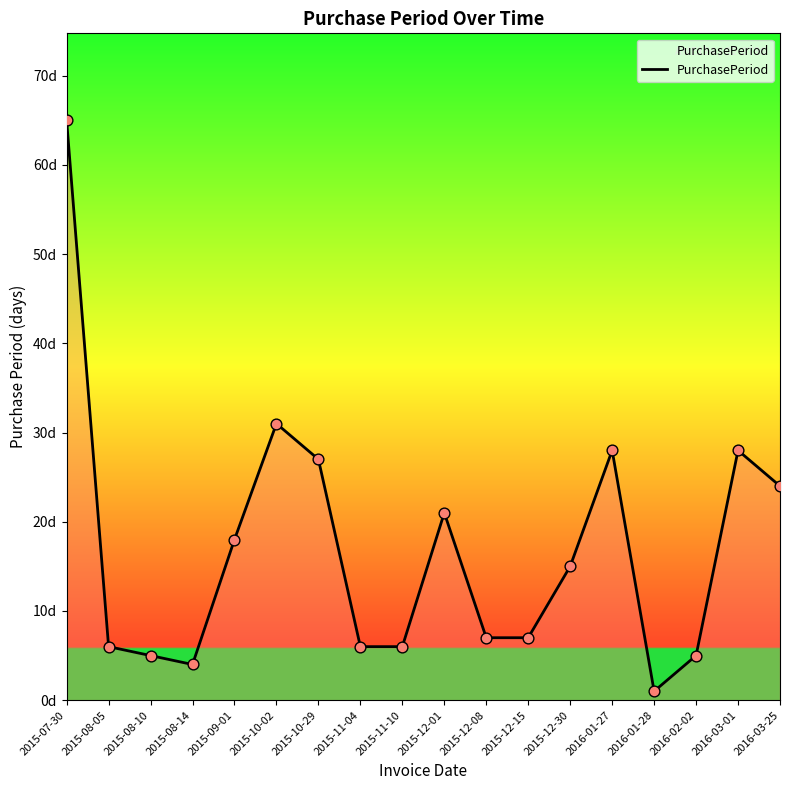

Which has a higher value, 2015-12-01 or 2016-03-25?

2016-03-25